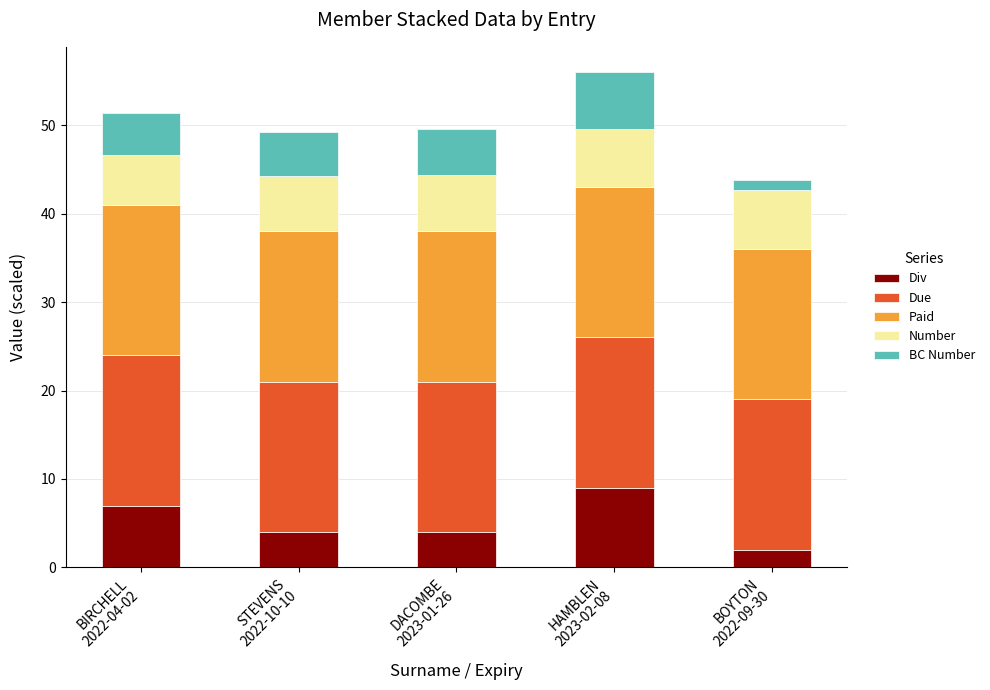

What is the lowest value of the Div series?

2.0